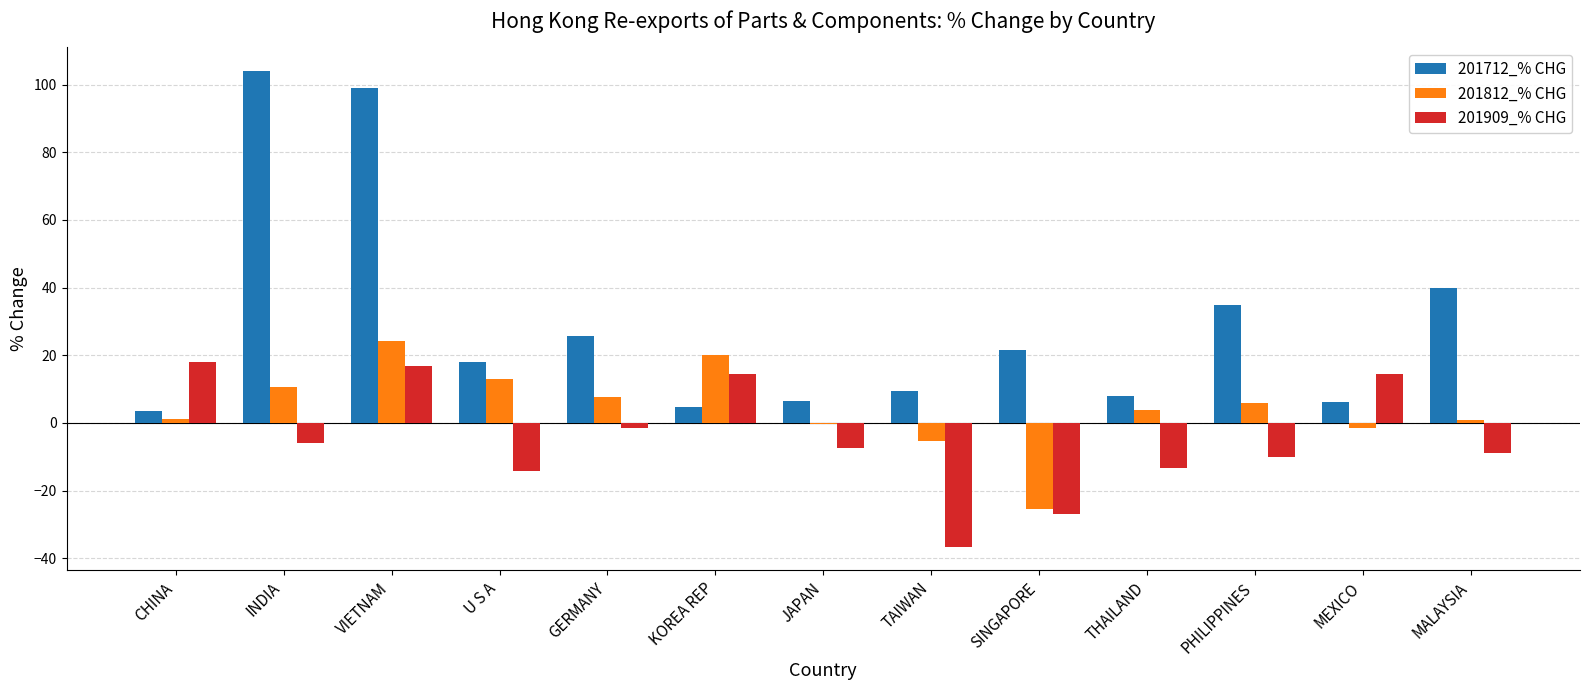

Which series has the largest total across all categories?

201712_% CHG